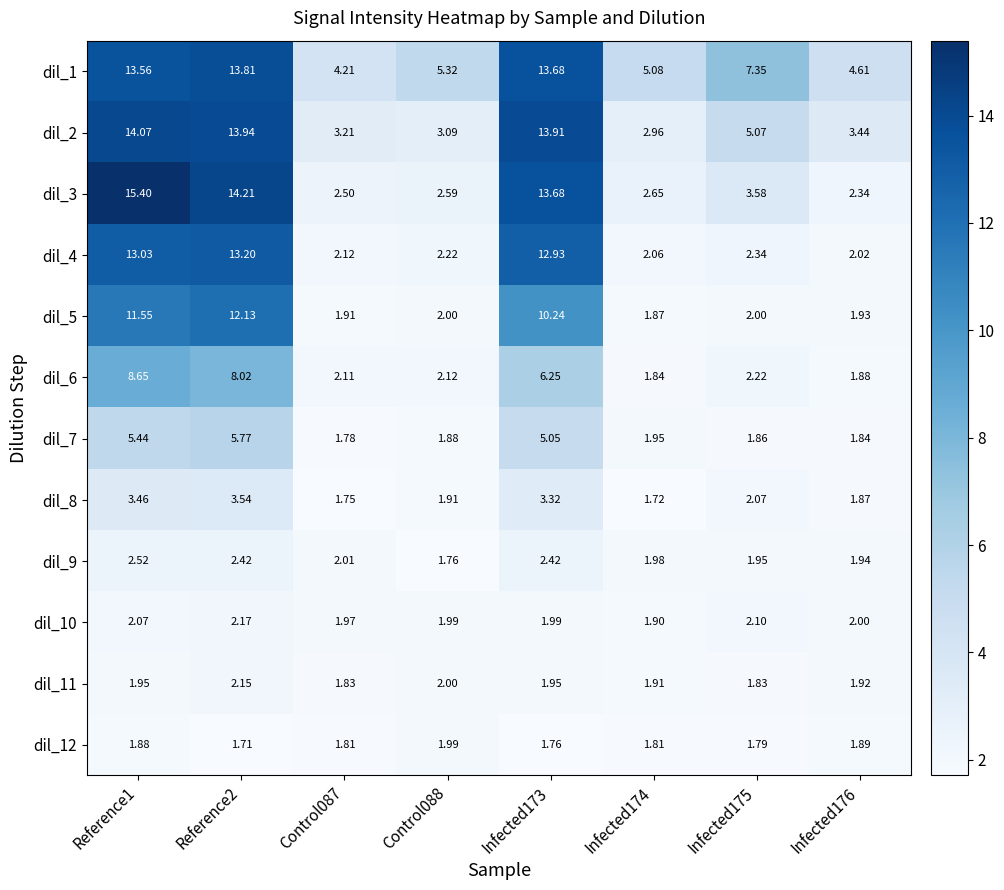

Is the value of dil_5 at Infected174 greater than the value of dil_1 at Control088?

No